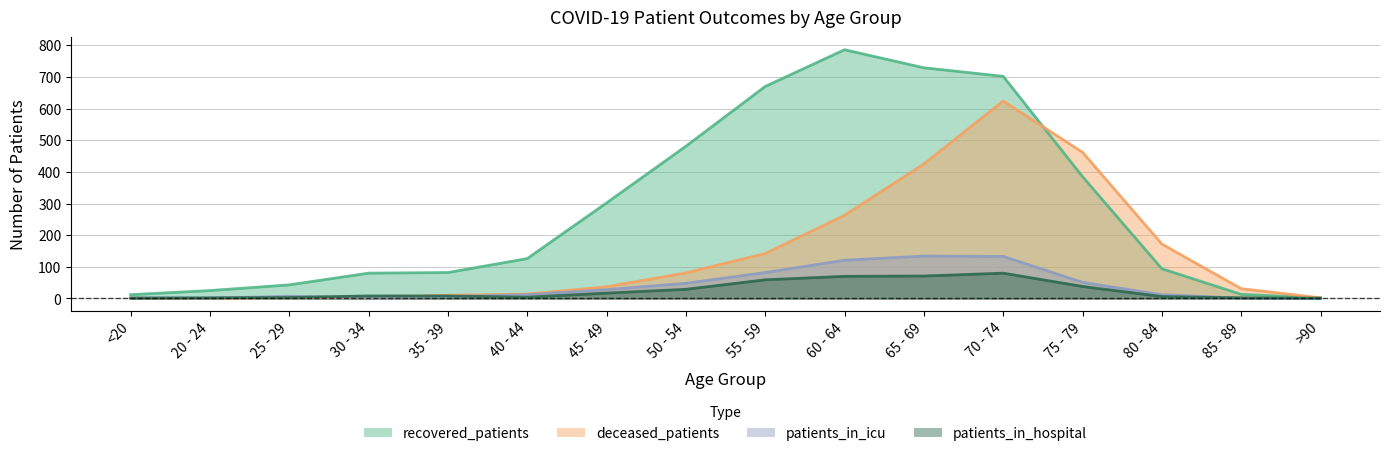

Rank the series by their maximum value, from lowest to highest.

patients_in_hospital, patients_in_icu, deceased_patients, recovered_patients